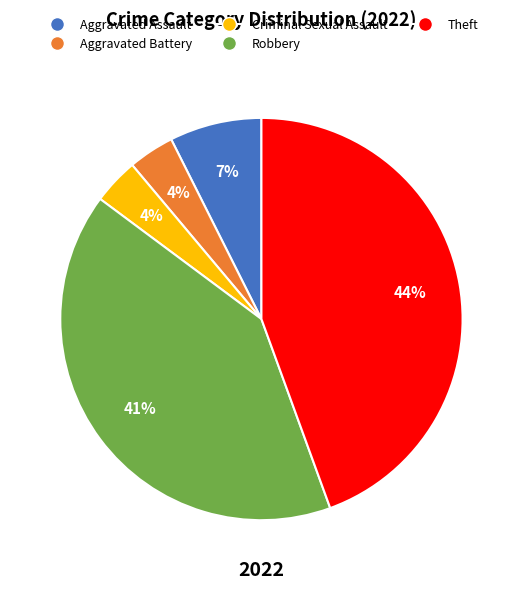

Count the number of slices in the pie.

5